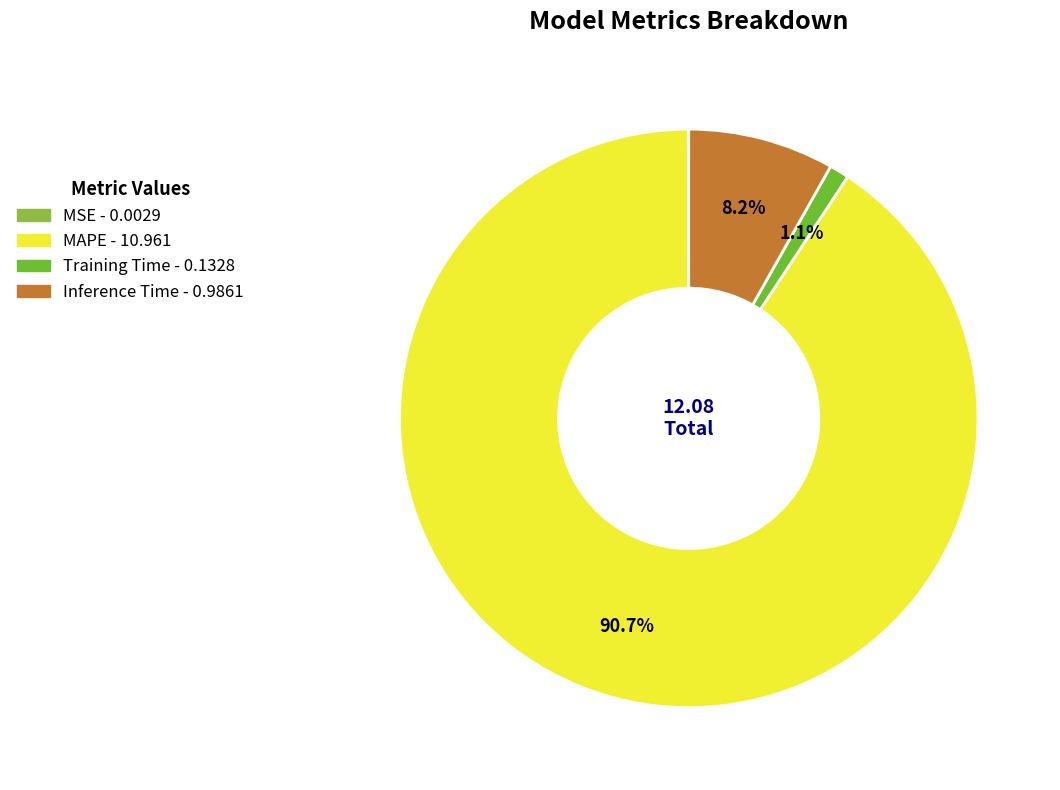

True or false: Training Time accounts for 11% of the total.

False